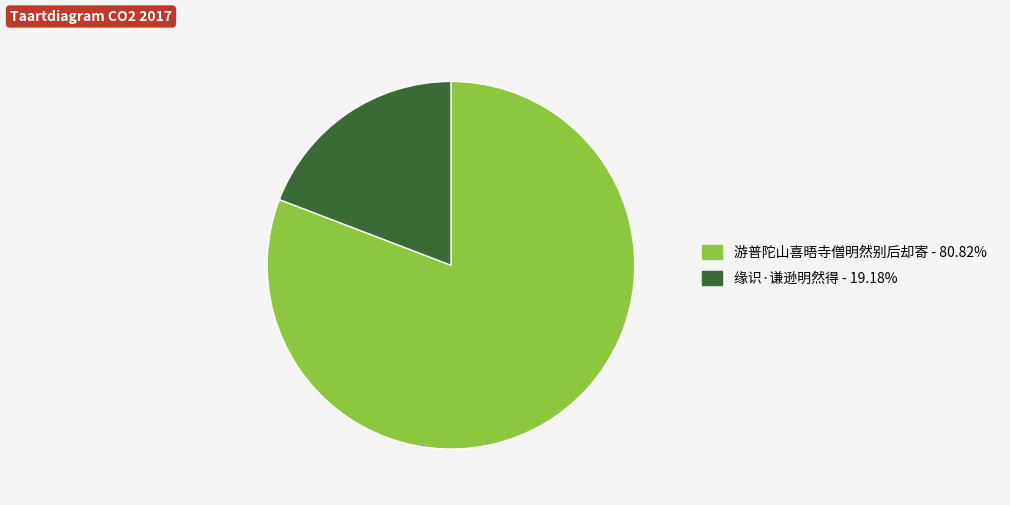

Is the sum of 游普陀山喜晤寺僧明然别后却寄 and 缘识·谦逊明然得 greater than half?

Yes